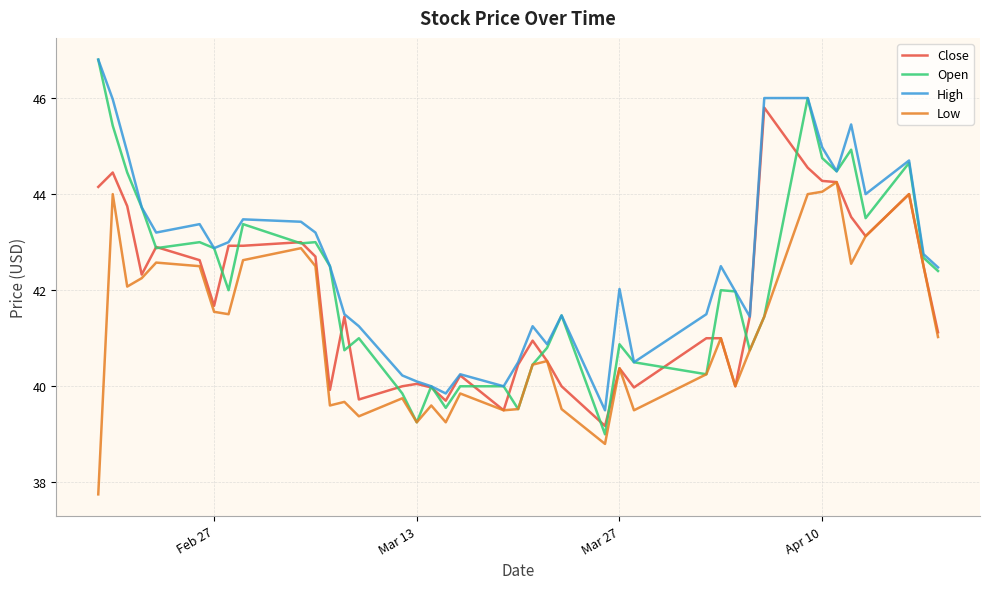

Rank the series by their average value, from highest to lowest.

High, Open, Close, Low